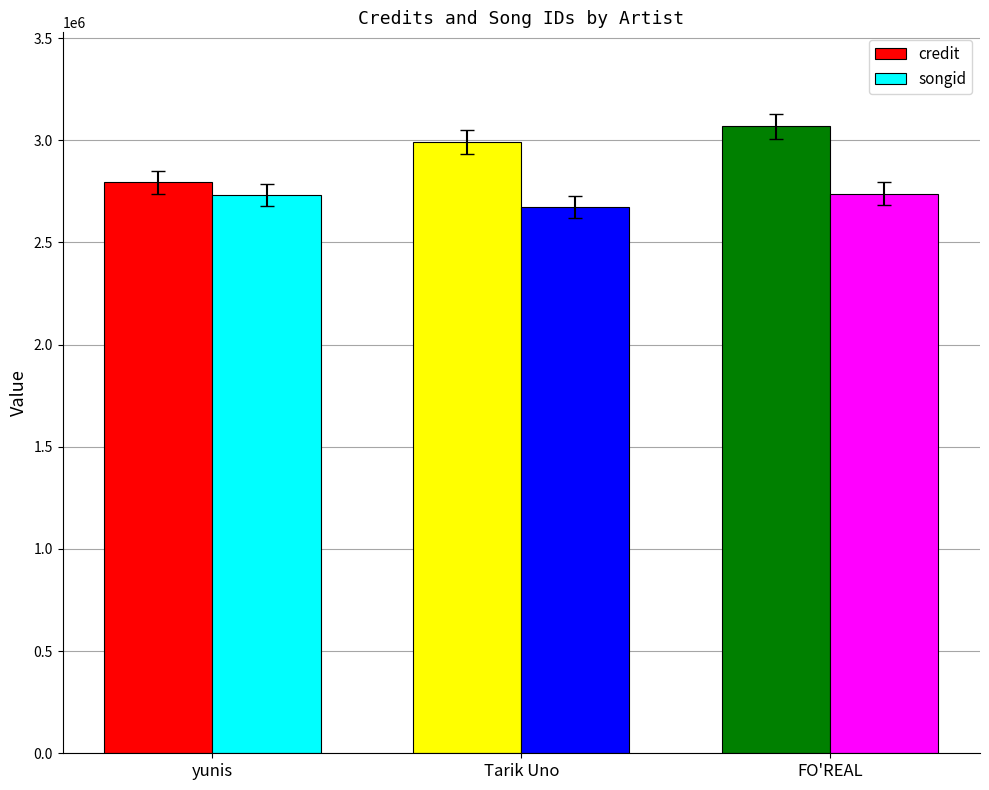

At which label is credit closest to 2930879?

Tarik Uno